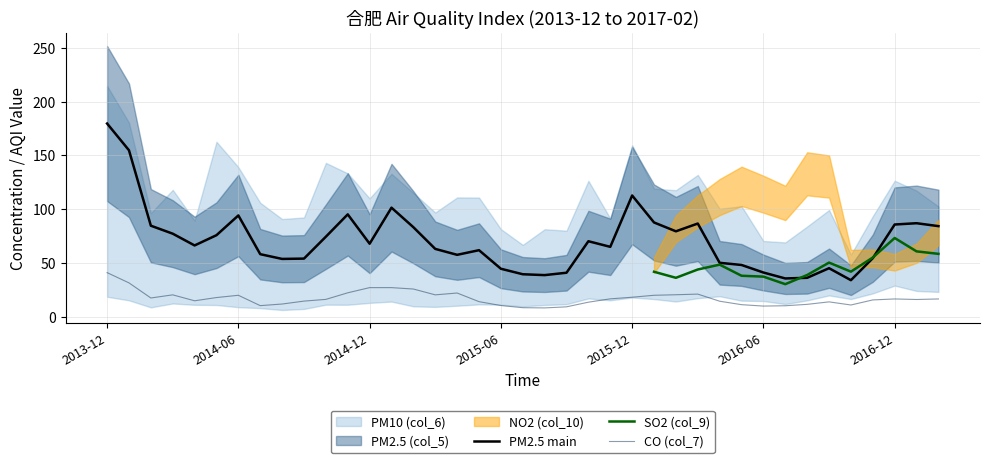

What is the difference between the highest and lowest values at 2016-02?

86.2